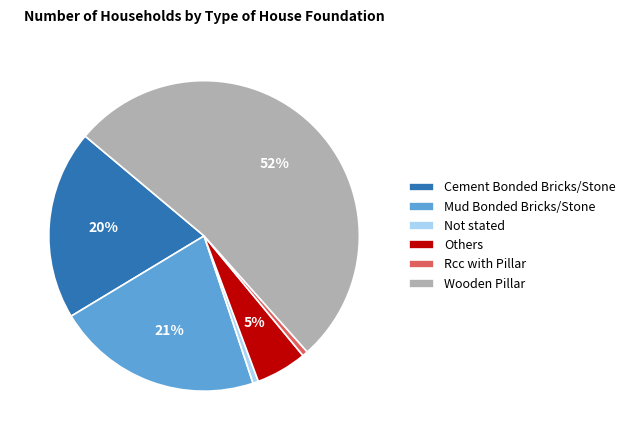

Is it true that Rcc with Pillar is 11% of the pie?

False